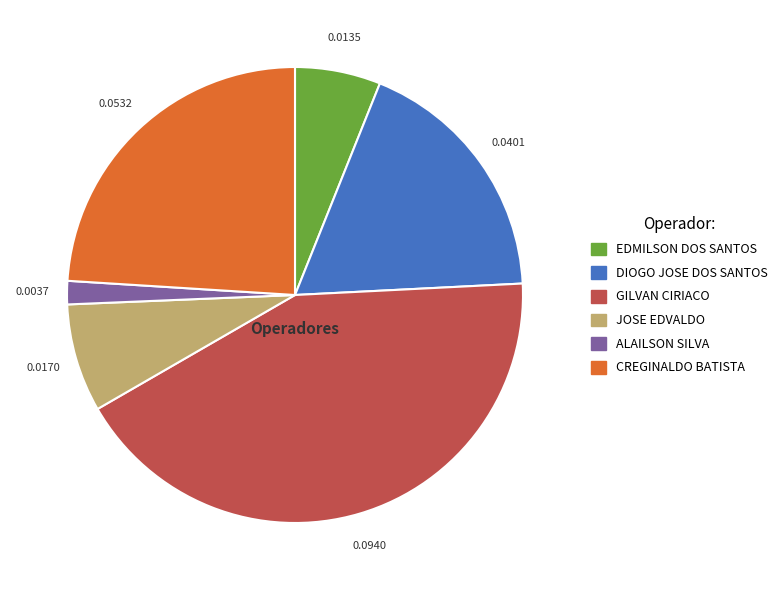

Is there a majority slice in this chart?

No